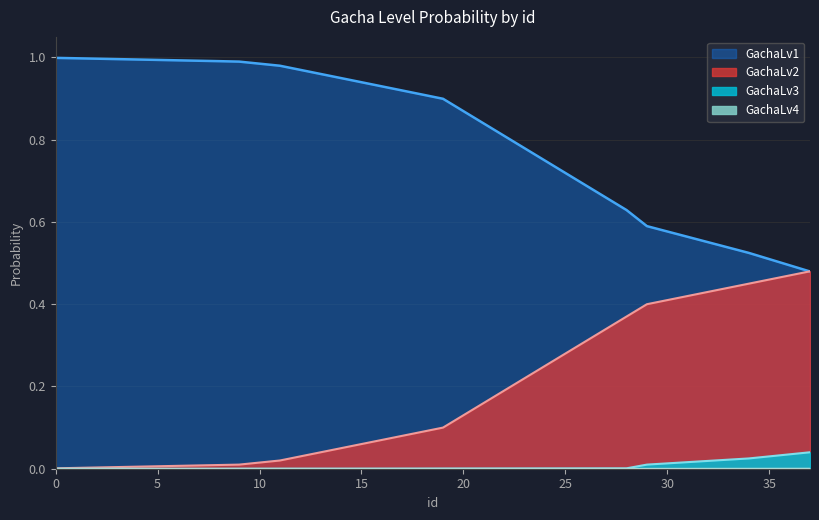

Reading left to right, transcribe all the data shown in this chart.

GachaLv2: 0.0	0.0	0.0	0.0	0.0	0.0	0.0	0.0	0.0	0.0	0.0	0.0	0.0	0.0	0.1	0.1	0.1	0.1	0.1	0.1	0.1	0.2	0.2	0.2	0.2	0.3	0.3	0.3	0.4	0.4	0.4	0.4	0.4	0.4	0.5	0.5	0.5	0.5
GachaLv3: 0.0	0.0	0.0	0.0	0.0	0.0	0.0	0.0	0.0	0.0	0.0	0.0	0.0	0.0	0.0	0.0	0.0	0.0	0.0	0.0	0.0	0.0	0.0	0.0	0.0	0.0	0.0	0.0	0.0	0.0	0.0	0.0	0.0	0.0	0.0	0.0	0.0	0.0
GachaLv4: 0.0	0.0	0.0	0.0	0.0	0.0	0.0	0.0	0.0	0.0	0.0	0.0	0.0	0.0	0.0	0.0	0.0	0.0	0.0	0.0	0.0	0.0	0.0	0.0	0.0	0.0	0.0	0.0	0.0	0.0	0.0	0.0	0.0	0.0	0.0	0.0	0.0	0.0
GachaLv1: 1.0	1.0	1.0	1.0	1.0	1.0	1.0	1.0	1.0	1.0	1.0	1.0	1.0	1.0	0.9	0.9	0.9	0.9	0.9	0.9	0.9	0.8	0.8	0.8	0.7	0.7	0.7	0.7	0.6	0.6	0.6	0.6	0.6	0.5	0.5	0.5	0.5	0.5